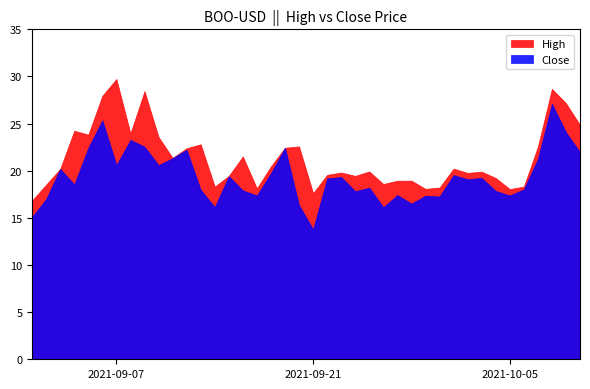

In High, how many points are higher than both neighbors (excluding endpoints)?

12